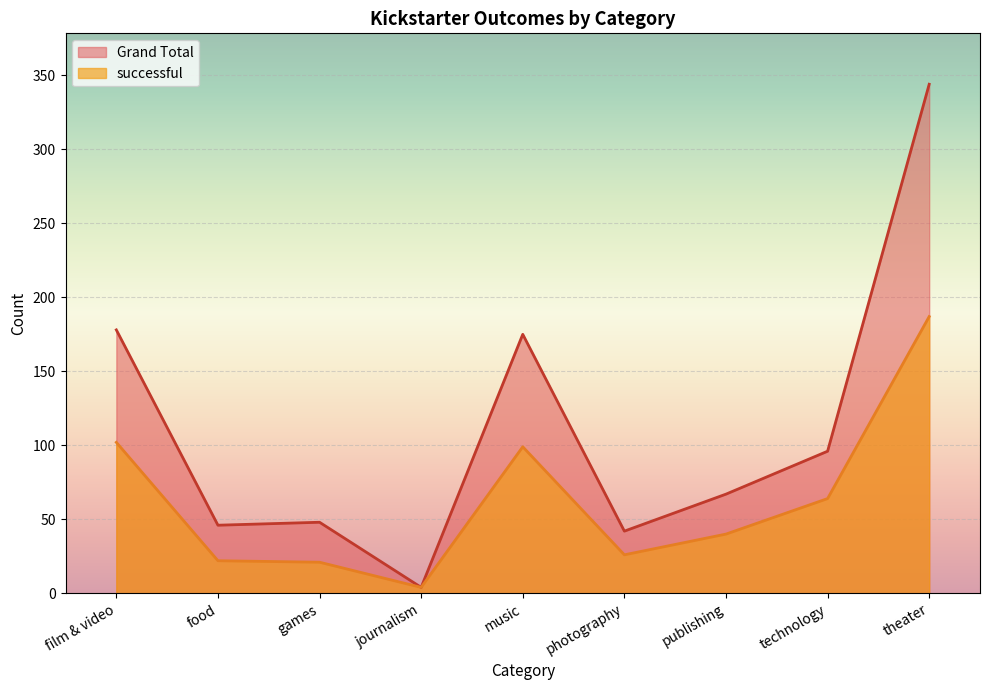

The successful series shows 27 at technology. True or false?

False